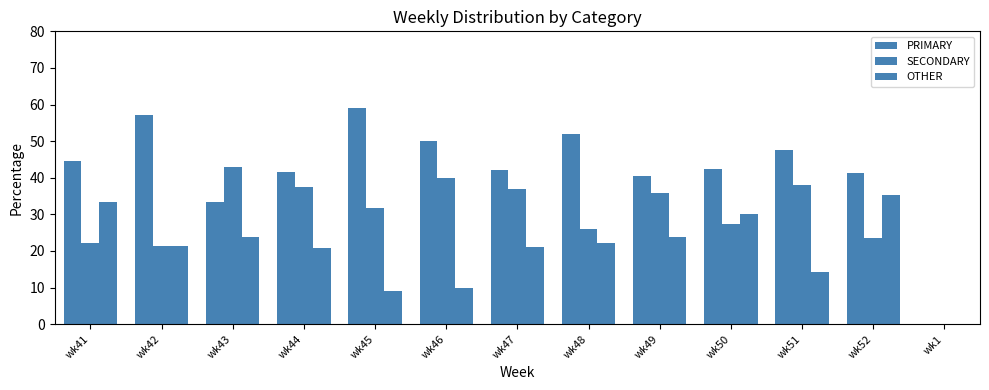

What is the sum of all OTHER values?

265.2